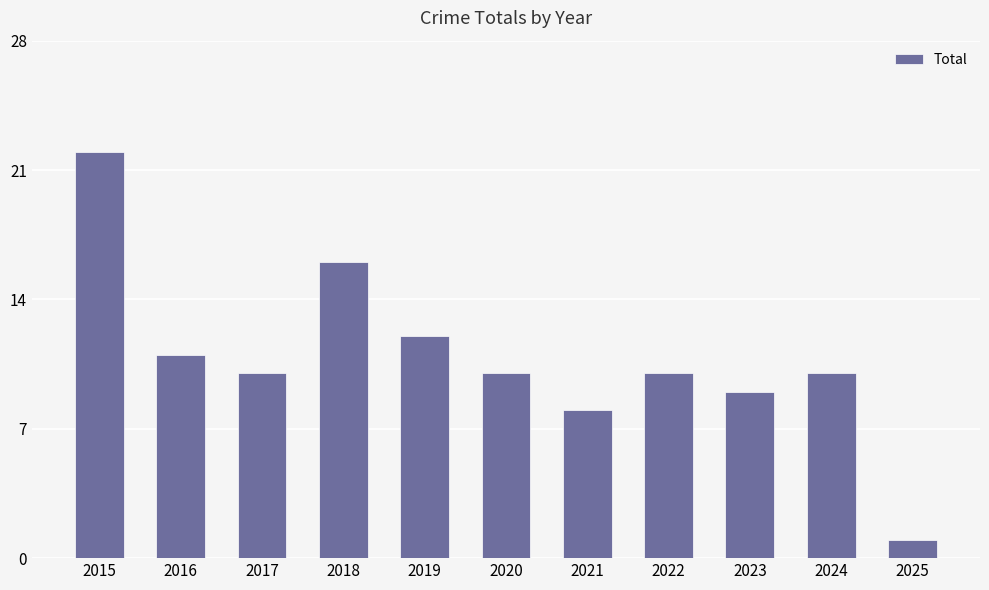

At which label does the data first exceed 10?

2015